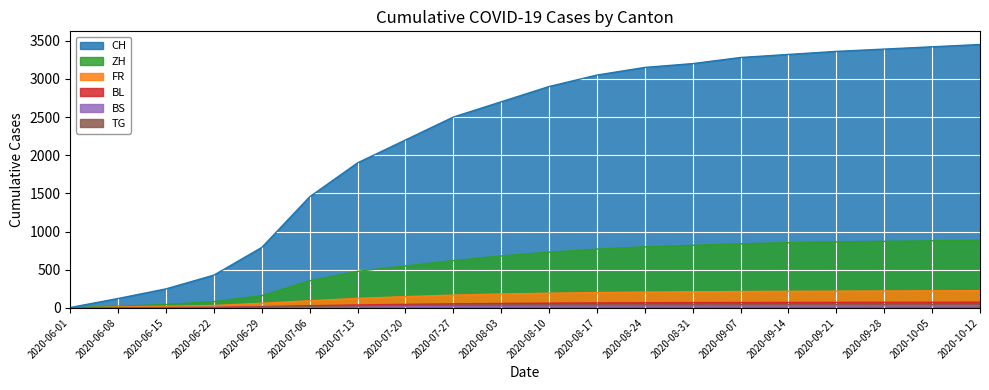

What is the sum of the ZH values at 2020-07-27 and 2020-09-21?

1485